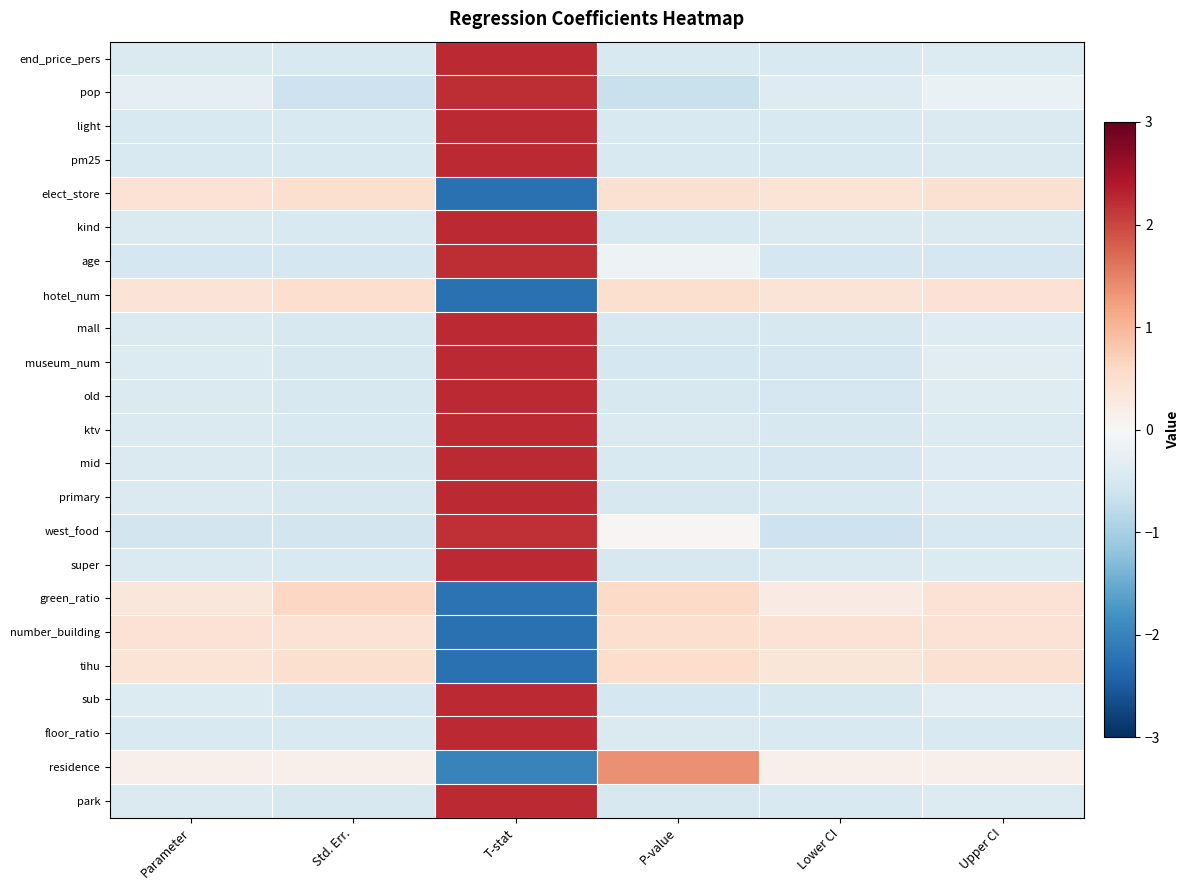

Which series has the largest range (max minus min)?

residence